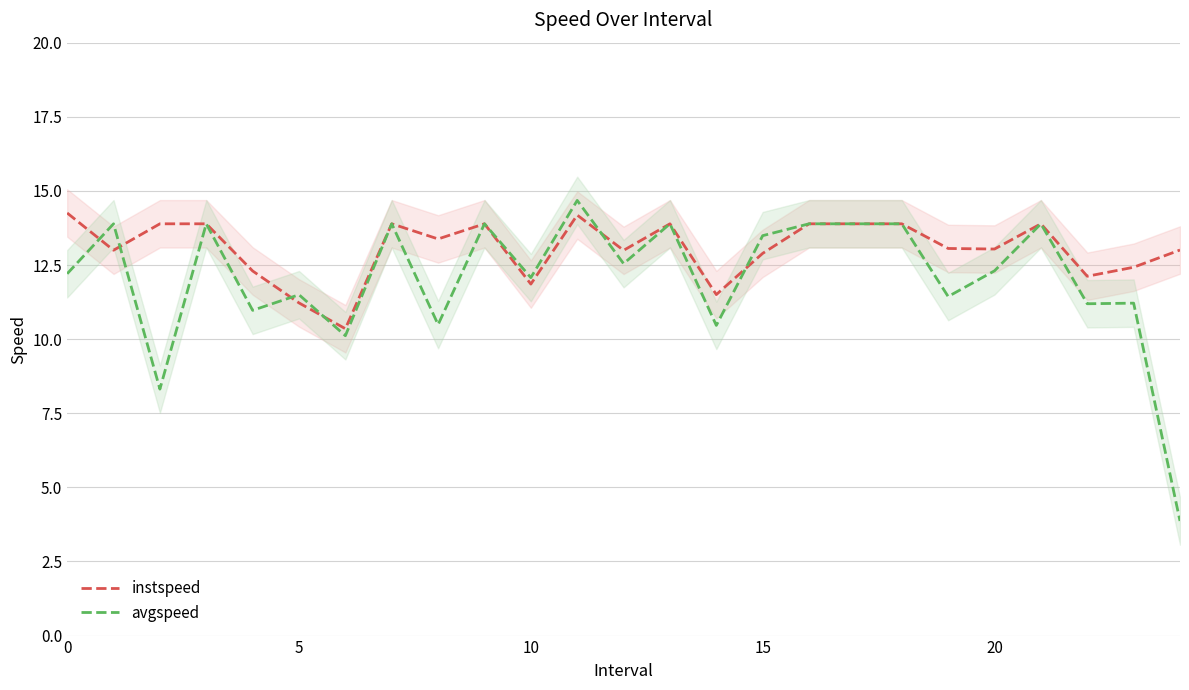

At which category does the chart reach its peak across all series?

11